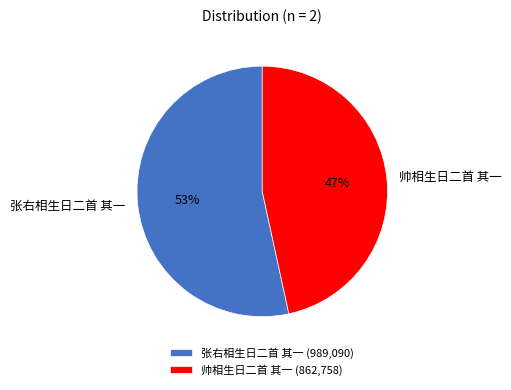

What is the smallest slice in the pie chart?

帅相生日二首 其一